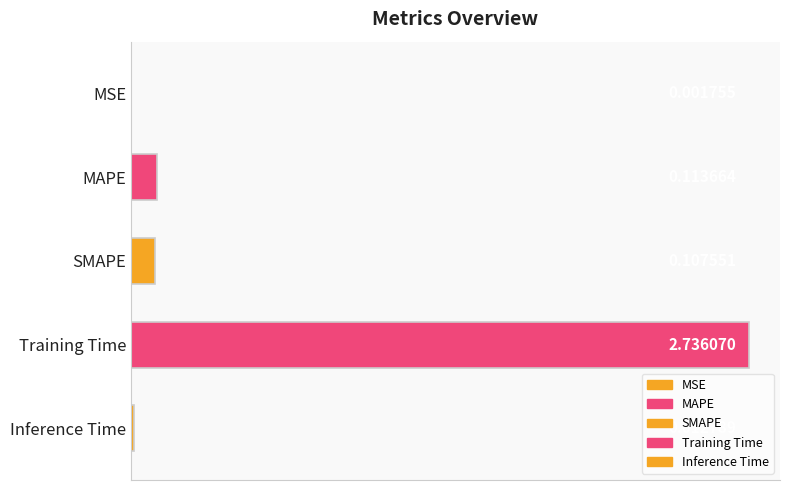

Between Training Time and MSE, which is larger?

Training Time